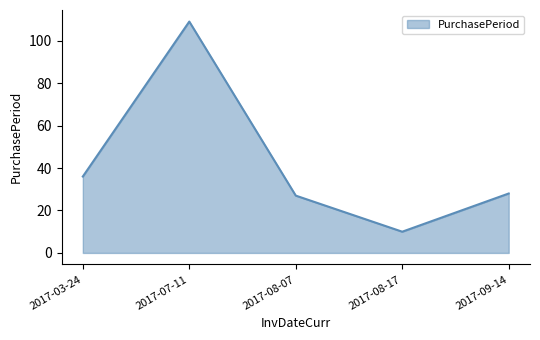

Reading left to right, list all the values displayed in this chart.

36	109	27	10	28